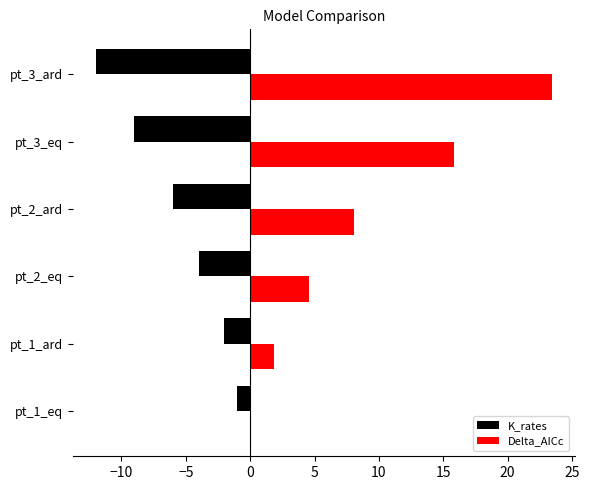

Between pt_1_ard and pt_3_eq, which series saw the biggest shift?

Delta_AICc